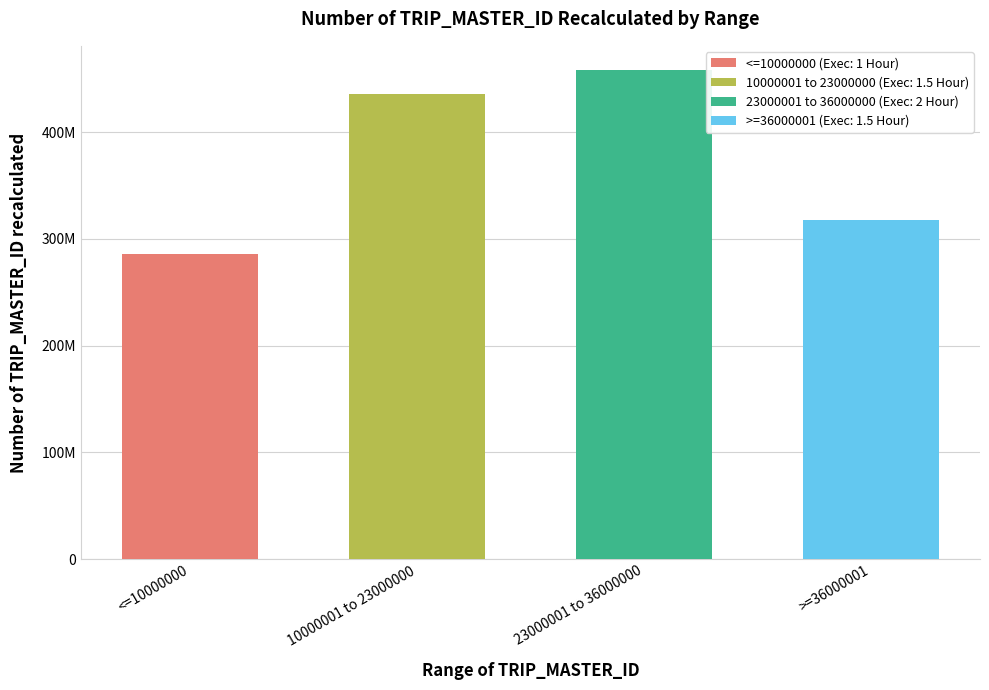

Approximately how many times larger is the value at 23000001 to 36000000 compared to >=36000001?

1.4